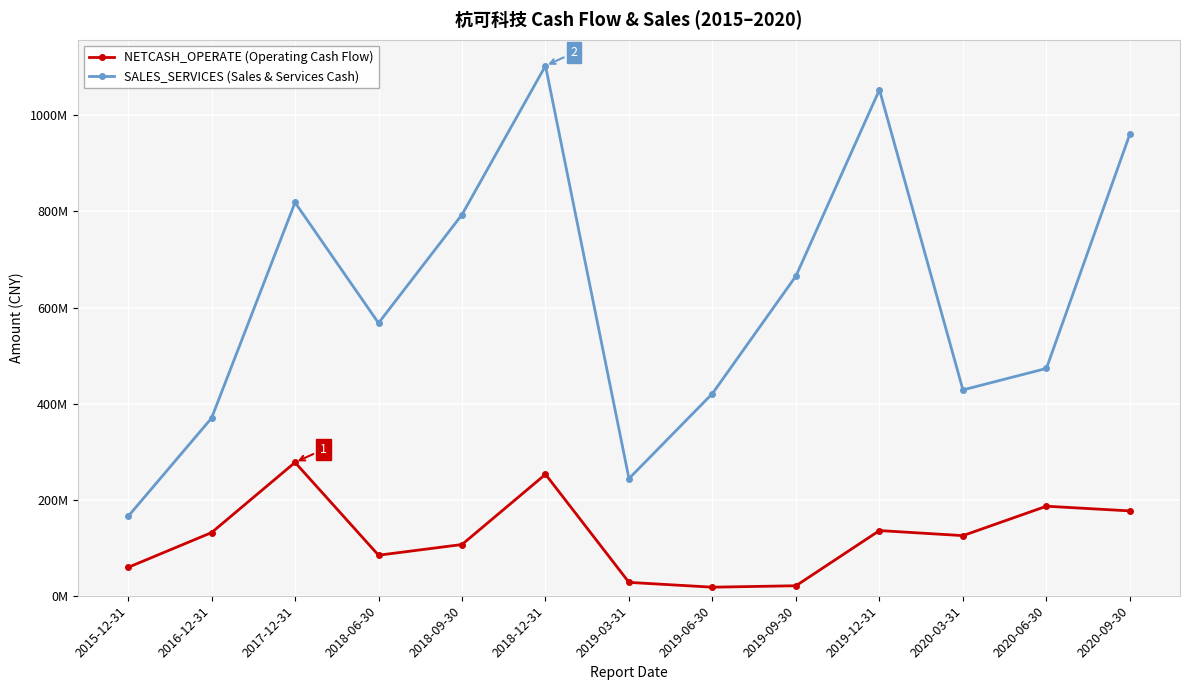

What are all the series names shown in the legend?

NETCASH_OPERATE (Operating Cash Flow), SALES_SERVICES (Sales & Services Cash)